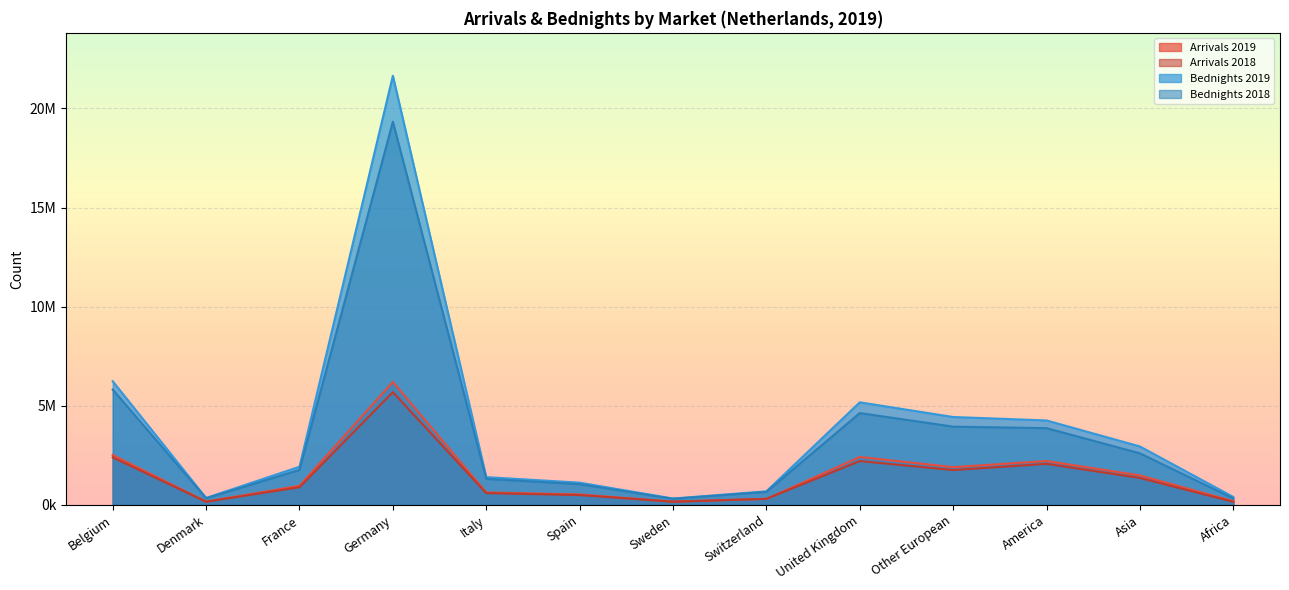

What is the label of the 7th point from the left?

Sweden